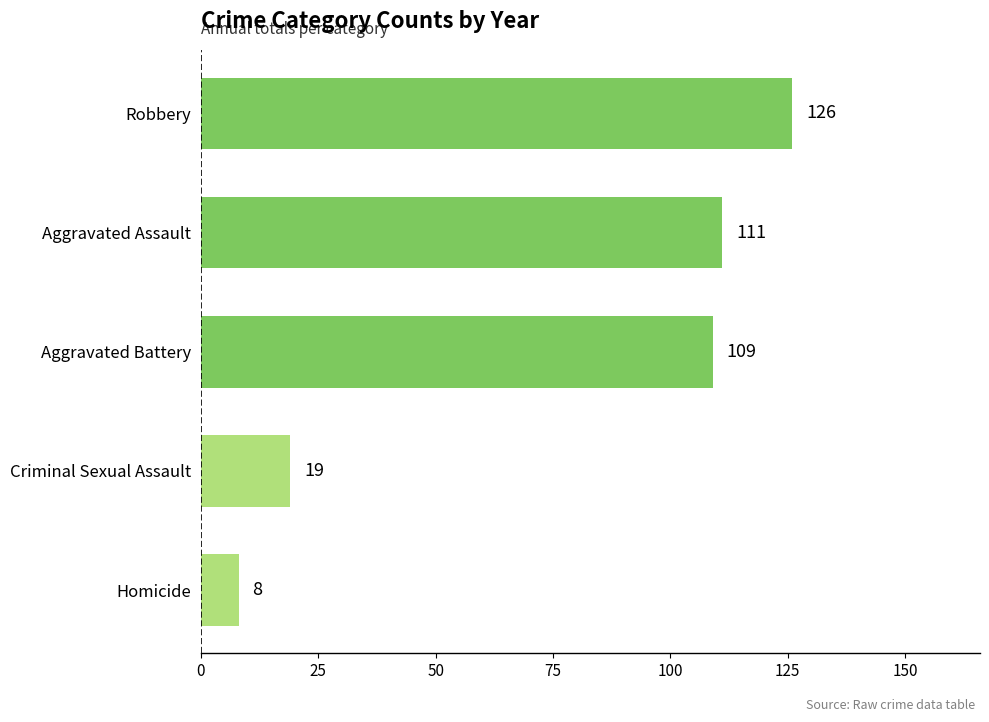

How many distinct data groups are displayed?

1